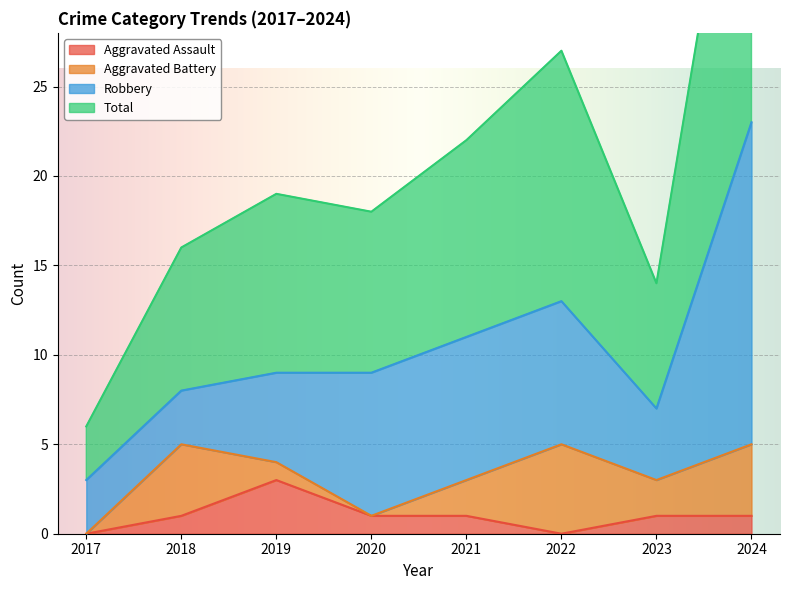

True or false: Total and Aggravated Assault intersect in this chart.

False